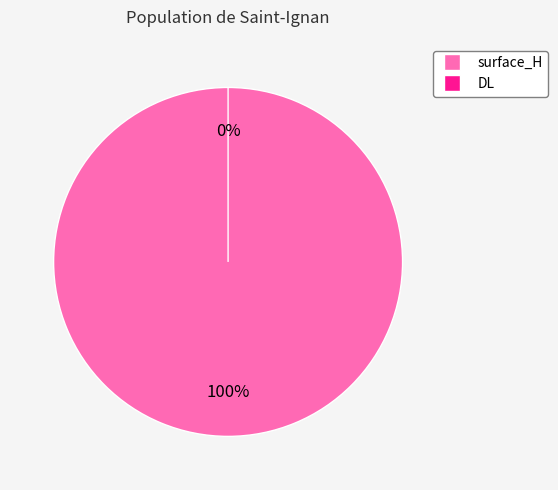

Which slice is the smallest?

DL